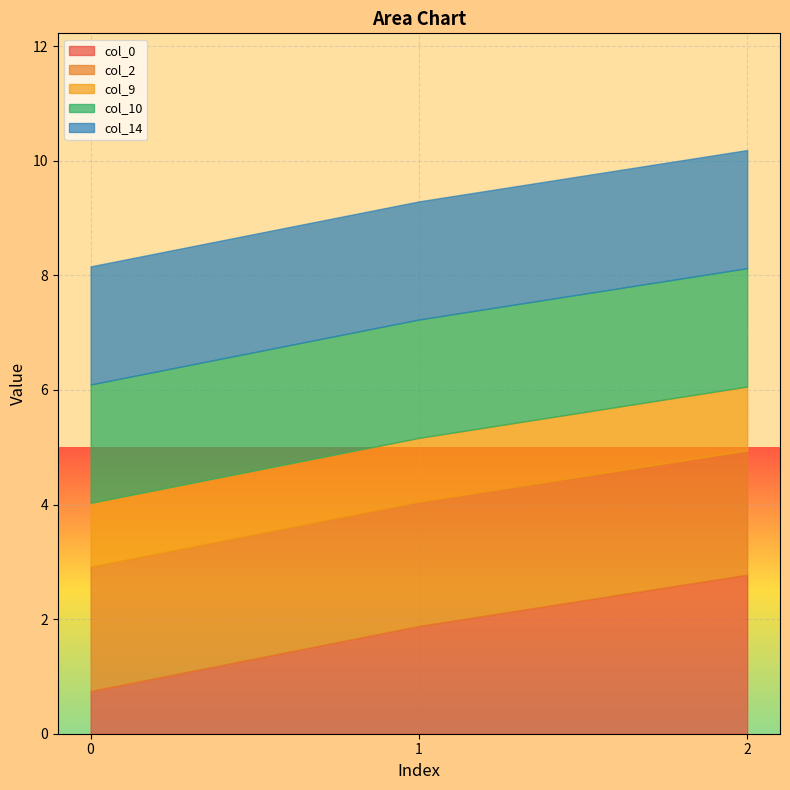

What is the average value of the col_14 series?

2.1